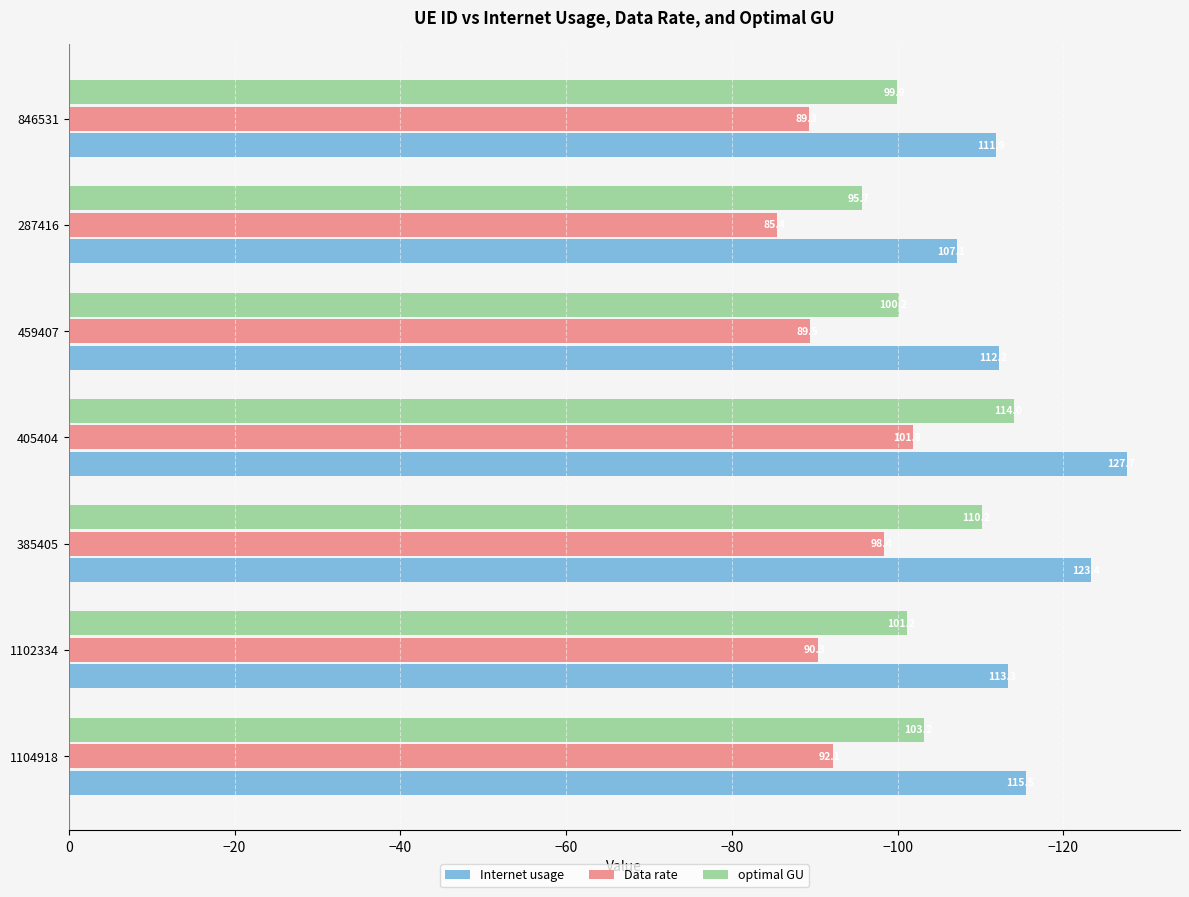

Which series has the widest spread of values?

Internet usage